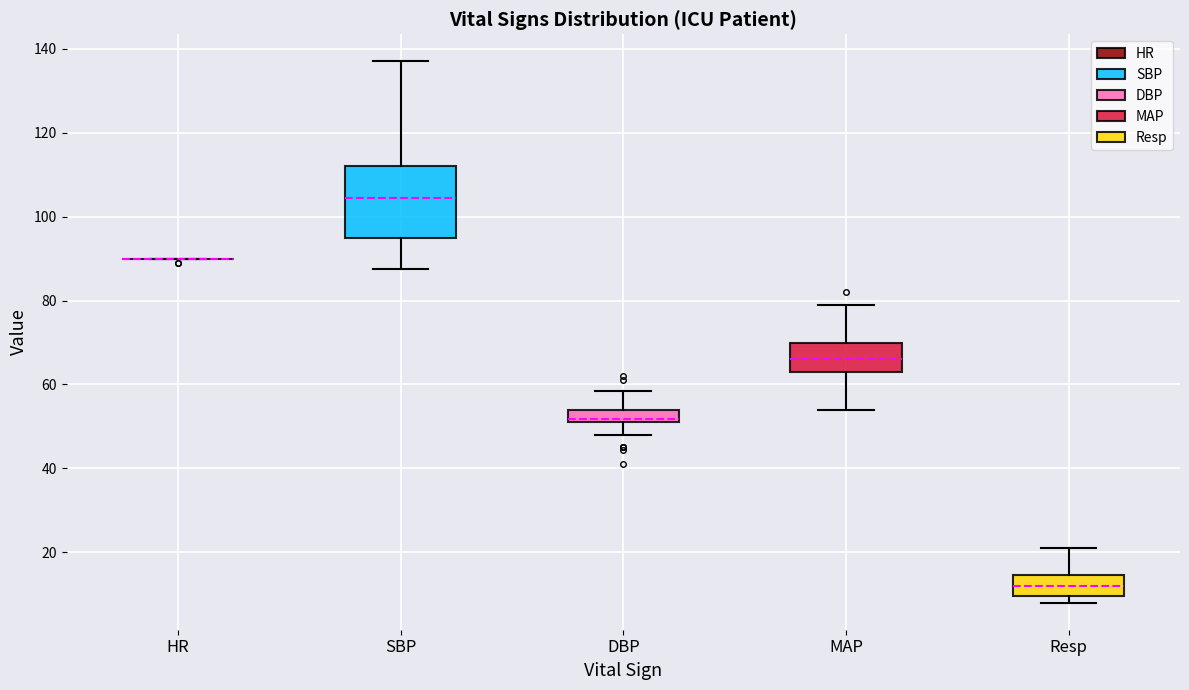

Where does the upper whisker of the box for Resp end on the y-axis? The values are not printed on the chart, so give them approximately, as read against the axis.

22